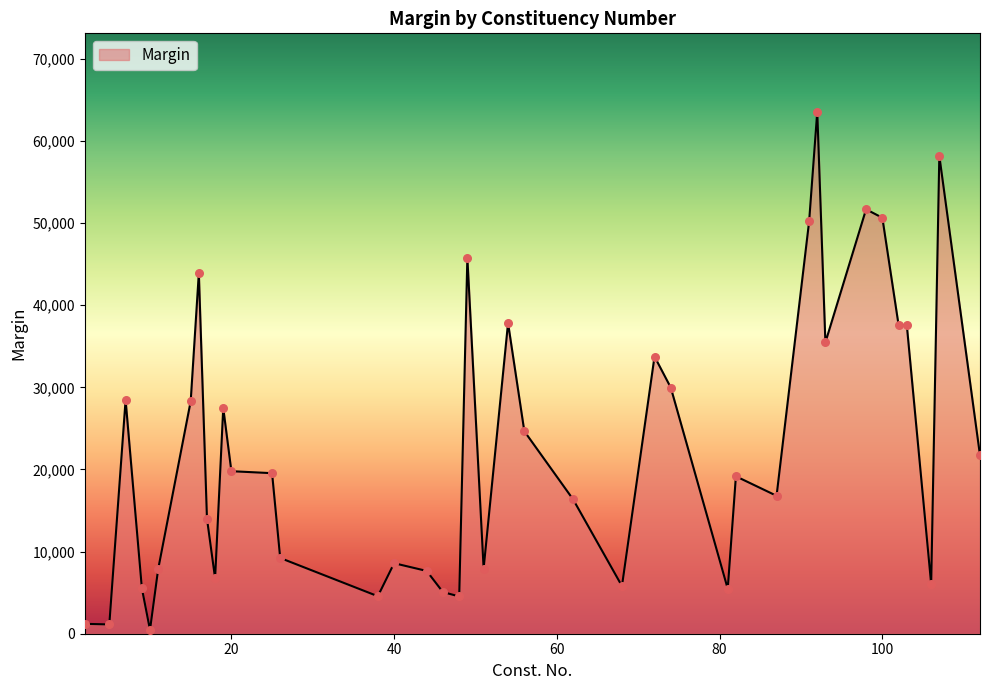

What is the difference between the maximum and minimum values?

63115